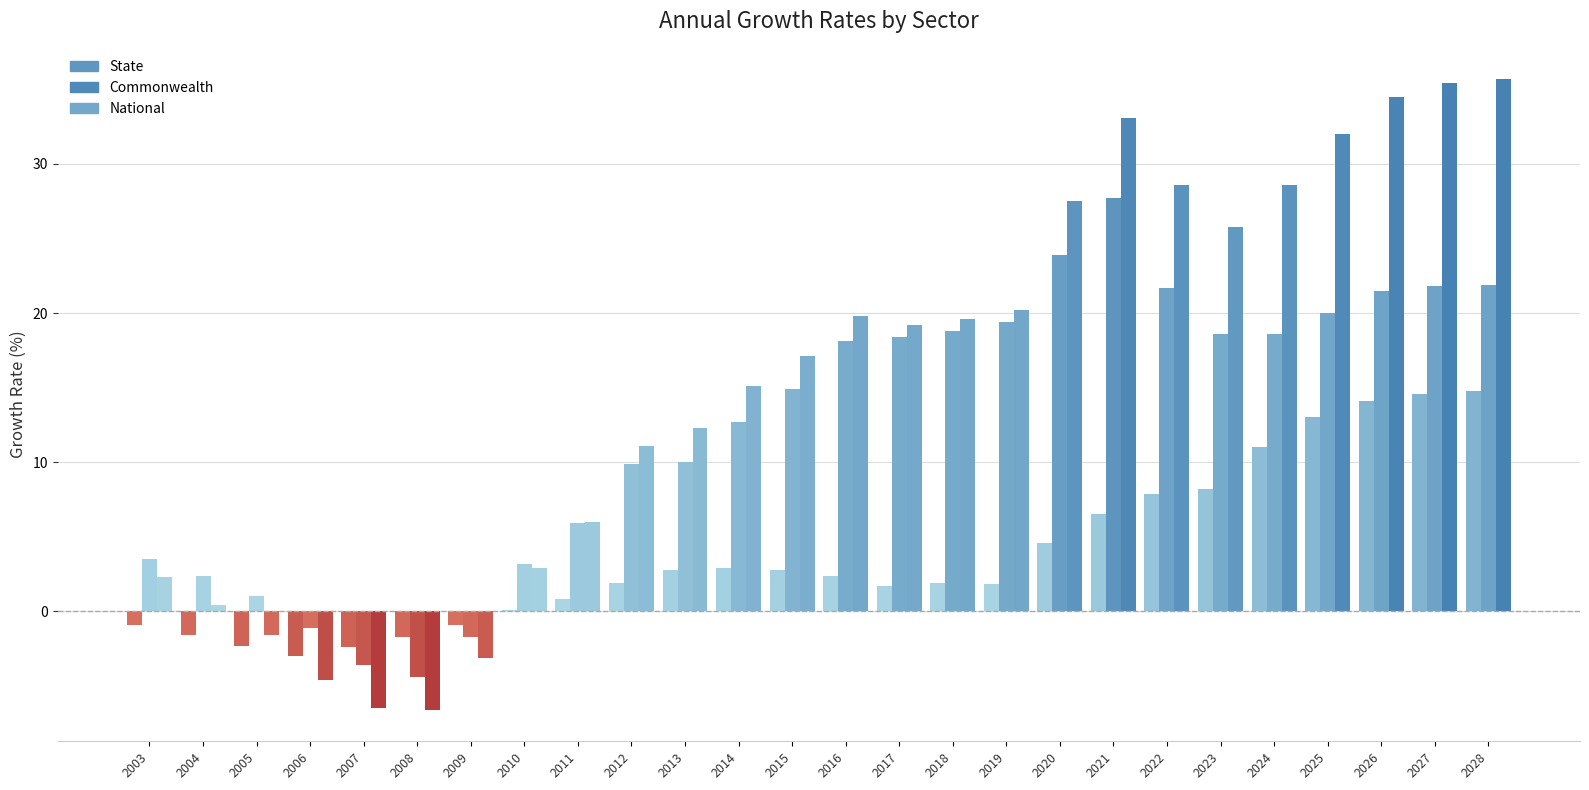

How many positive values does the Commonwealth series have?

22